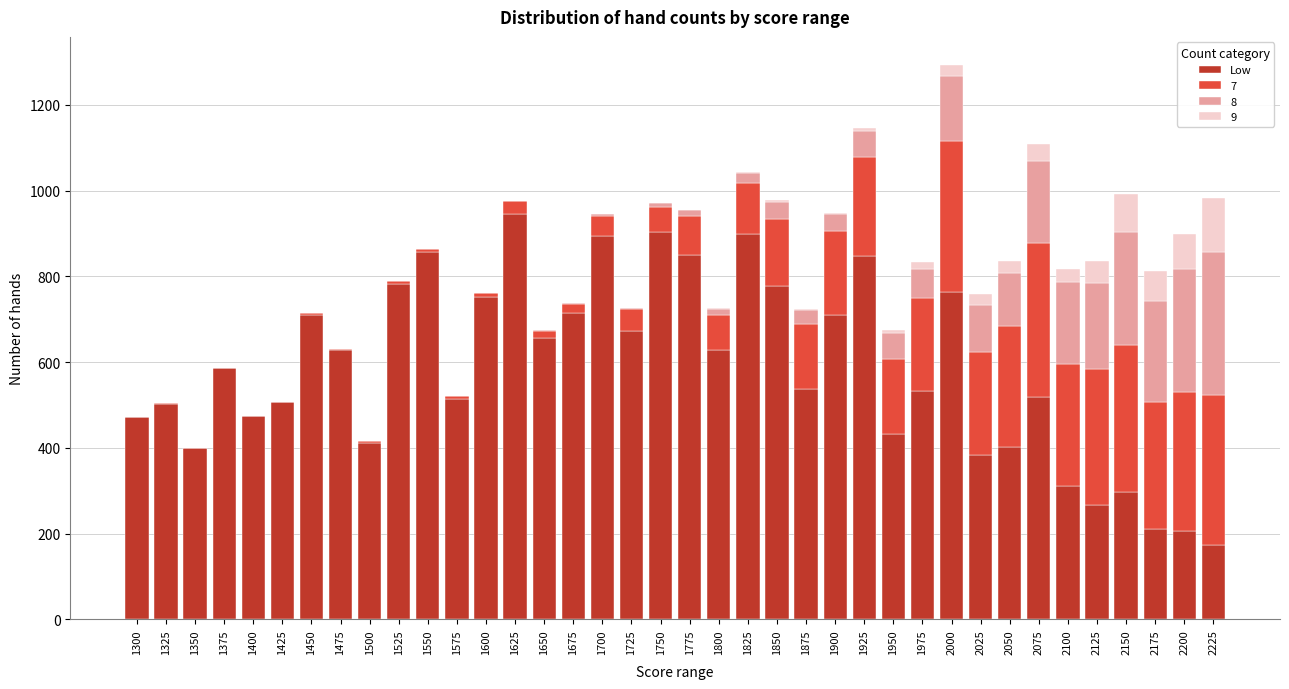

Which category has the highest value in the Low series?

1625